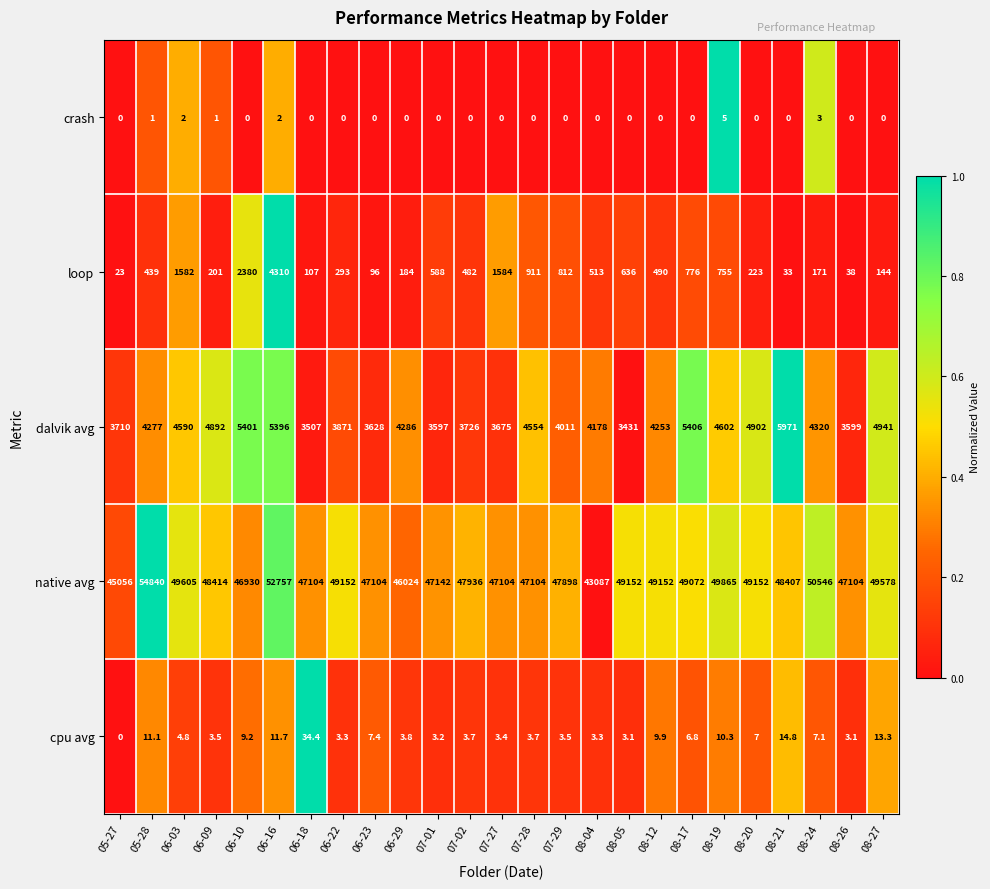

How many data points does each series have?

25